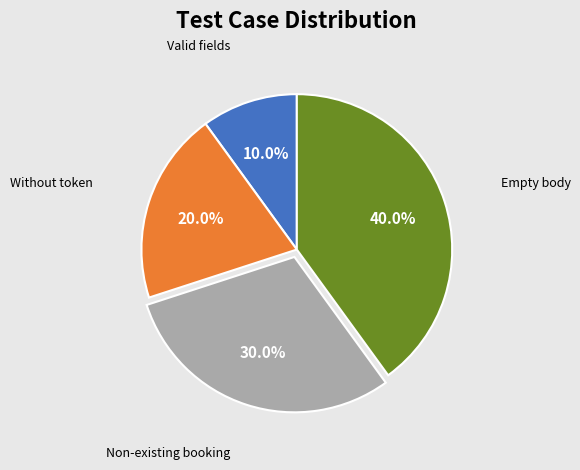

Is there a majority slice in this chart?

No